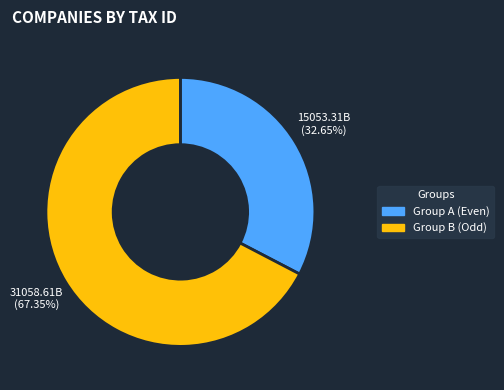

To the nearest percent, what is the average slice percentage?

50%